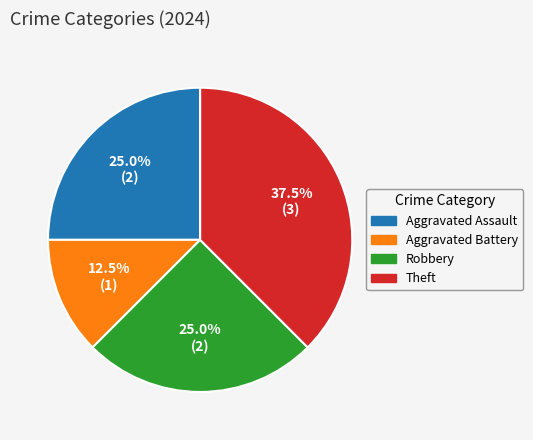

Approximately how many times larger is the value at Theft compared to Robbery?

1.5